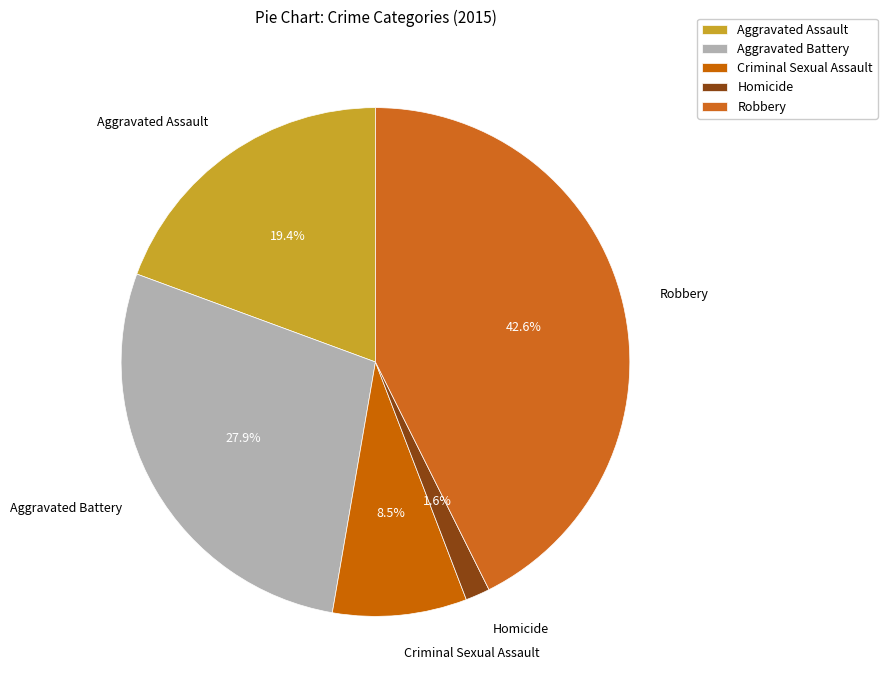

Rank the categories by value from lowest to highest.

Homicide, Criminal Sexual Assault, Aggravated Assault, Aggravated Battery, Robbery